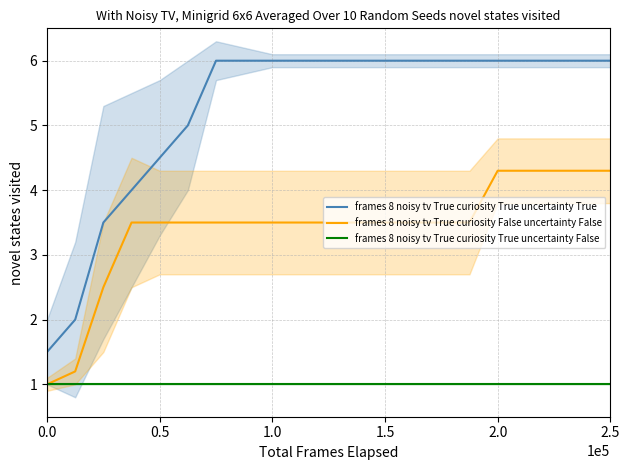

The frames 8 noisy tv True curiosity True uncertainty False series shows 1.0 at 1.0. True or false?

True